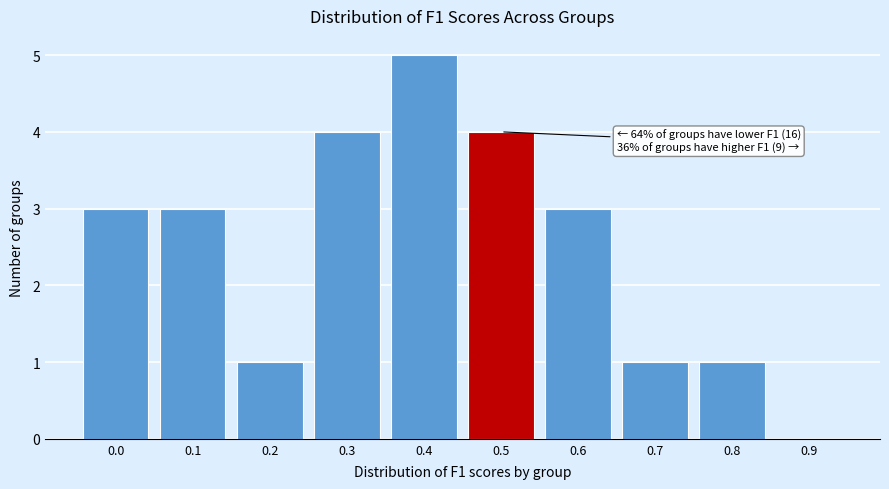

Reading right to left, what are all the values shown in this chart?

0.9=0	0.8=1	0.7=1	0.6=3	0.5=4	0.4=5	0.3=4	0.2=1	0.1=3	0.0=3